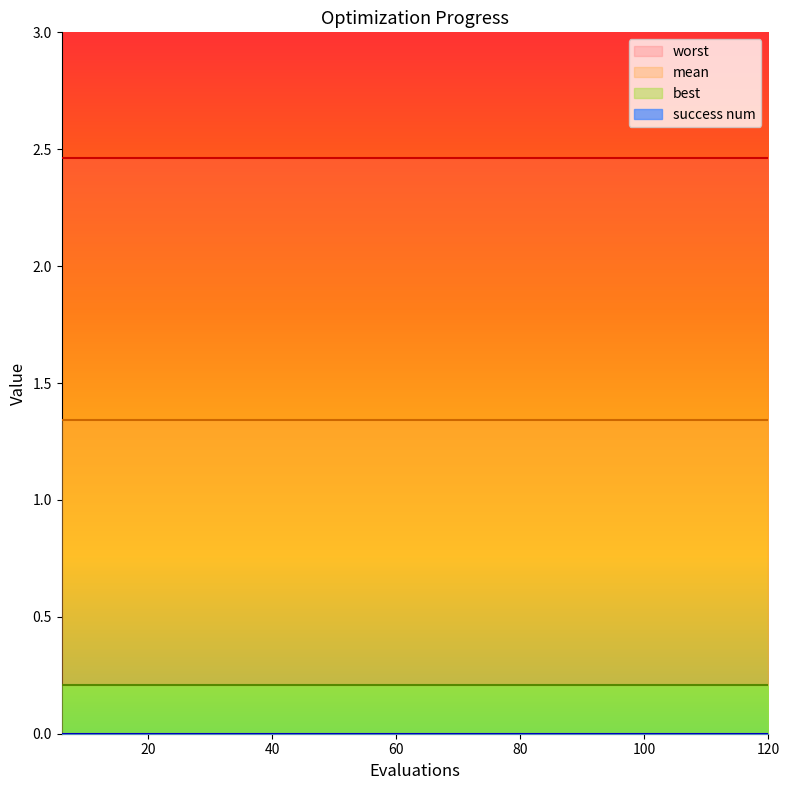

What is the greatest value displayed?

2.5